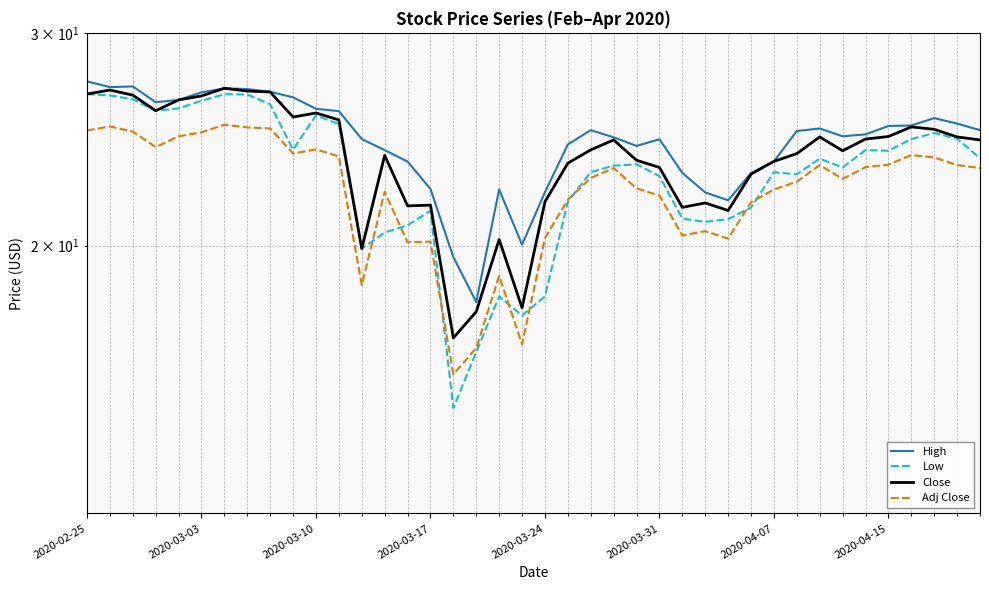

What is the value of the Low point at the 15th from the left?

20.8